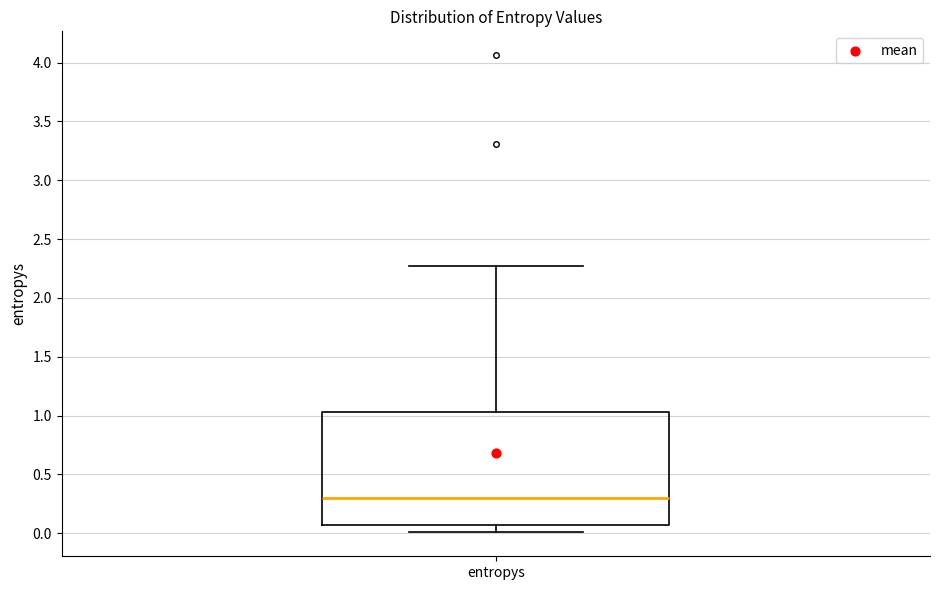

Transcribe this box plot: give where the median line is, the range the box spans, and where the two whiskers end, as read against the y-axis. The values are not printed on the chart, so give them approximately, as read against the axis.

median 0.30, box 0.05 to 1.05, whiskers 0.00 to 2.25